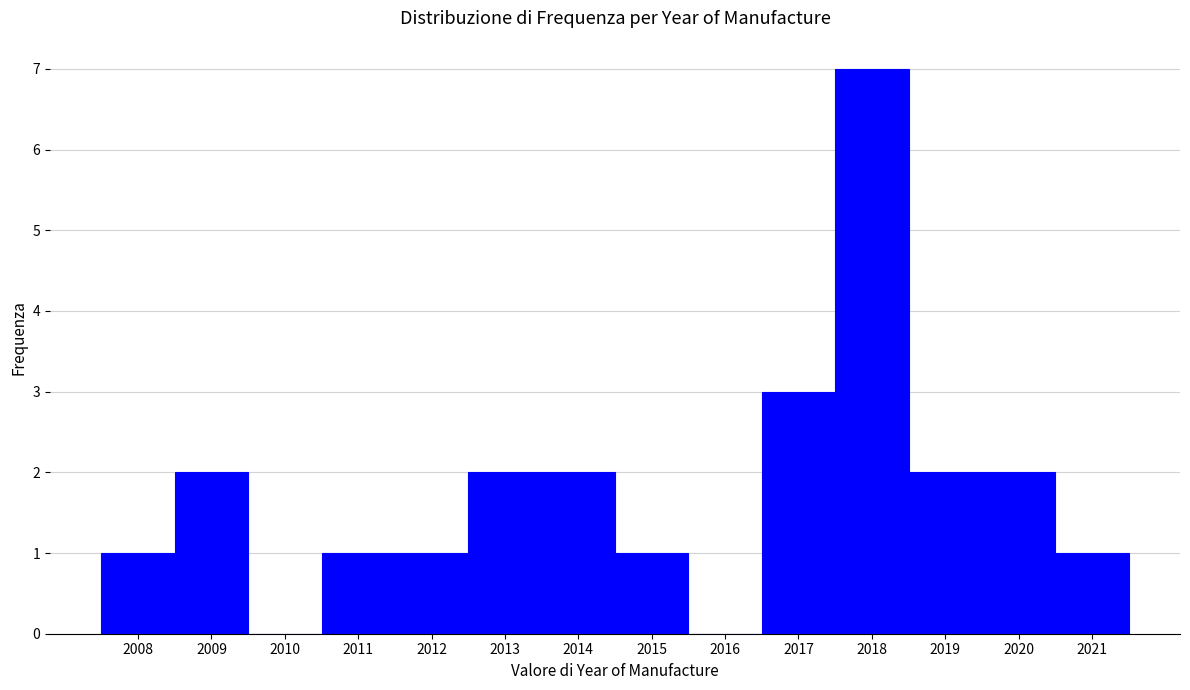

Reading left to right, transcribe this chart: for each bar, give the range it covers on the x-axis and its height. The values are not printed on the chart, so give them approximately, as read against the axis.

2007.5 to 2008.5: 1
2008.5 to 2009.5: 2
2009.5 to 2010.5: 0
2010.5 to 2011.5: 1
2011.5 to 2012.5: 1
2012.5 to 2013.5: 2
2013.5 to 2014.5: 2
2014.5 to 2015.5: 1
2015.5 to 2016.5: 0
2016.5 to 2017.5: 3
2017.5 to 2018.5: 7
2018.5 to 2019.5: 2
2019.5 to 2020.5: 2
2020.5 to 2021.5: 1